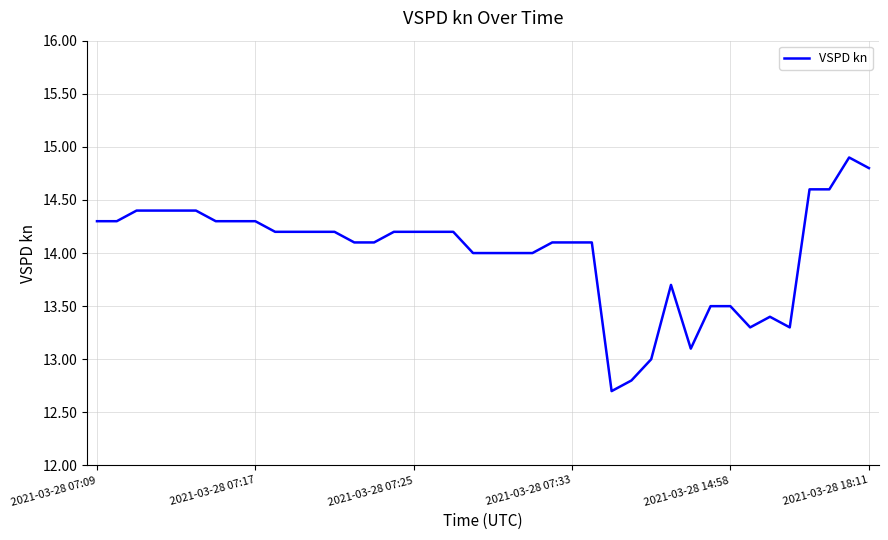

What is the smallest value displayed?

12.7